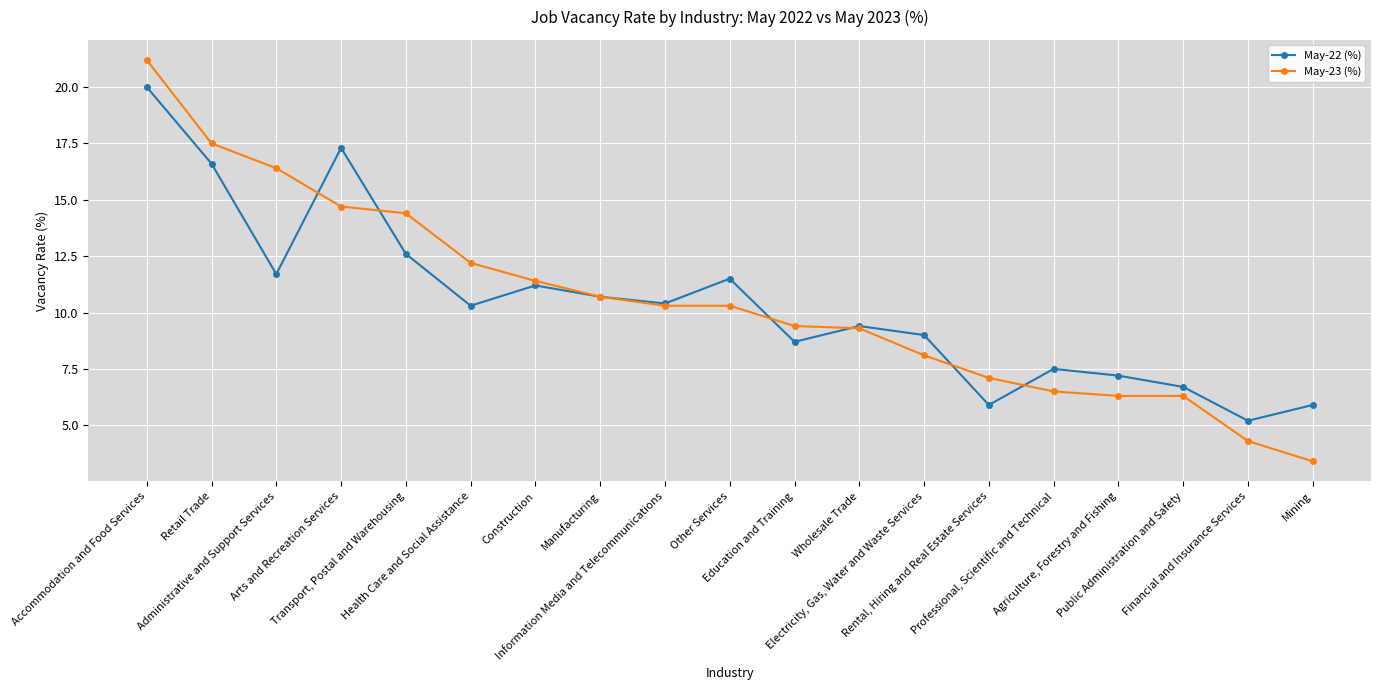

How many lines are shown in the chart?

2